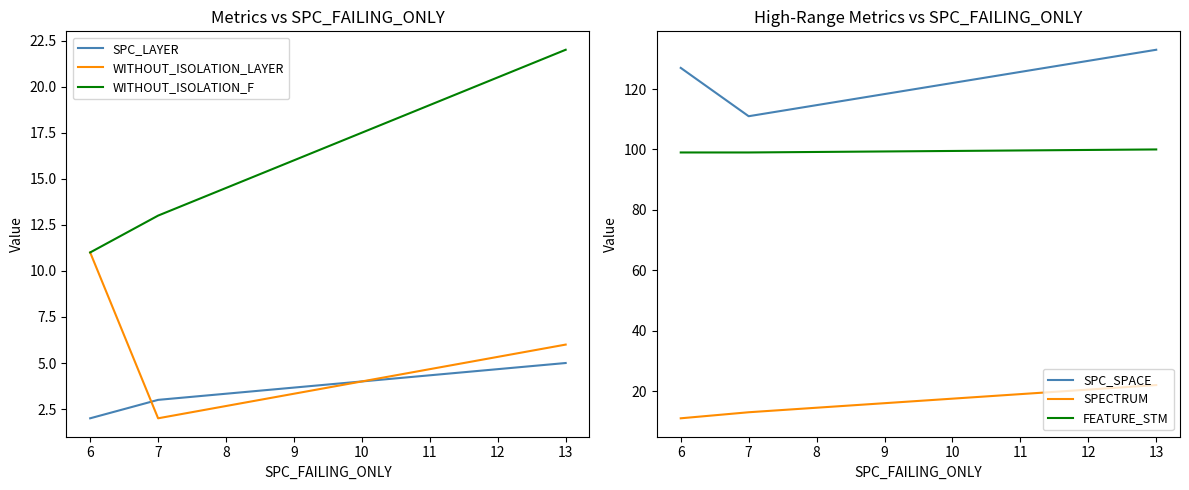

Reading right to left, list all the values displayed in this chart.

SPC_LAYER: 5	3	2
WITHOUT_ISOLATION_LAYER: 6	2	11
WITHOUT_ISOLATION_F: 22	13	11
SPC_SPACE: 133	111	127
SPECTRUM: 22	13	11
FEATURE_STM: 100	99	99